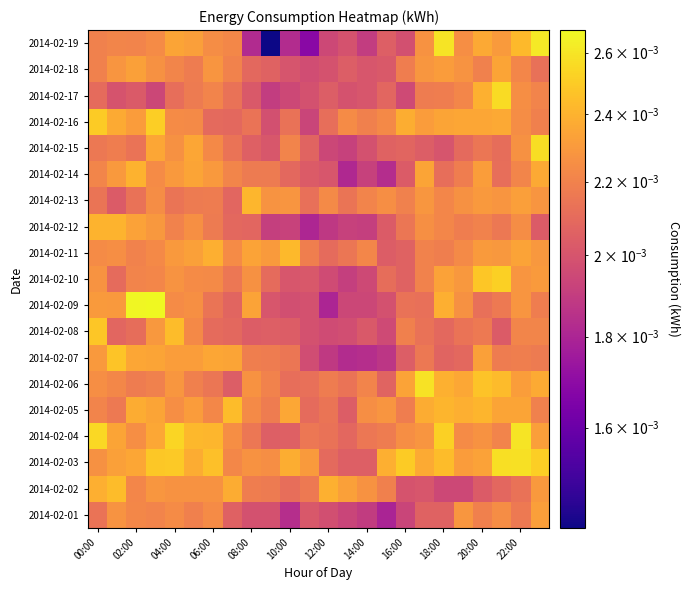

How many series are shown in this chart?

19